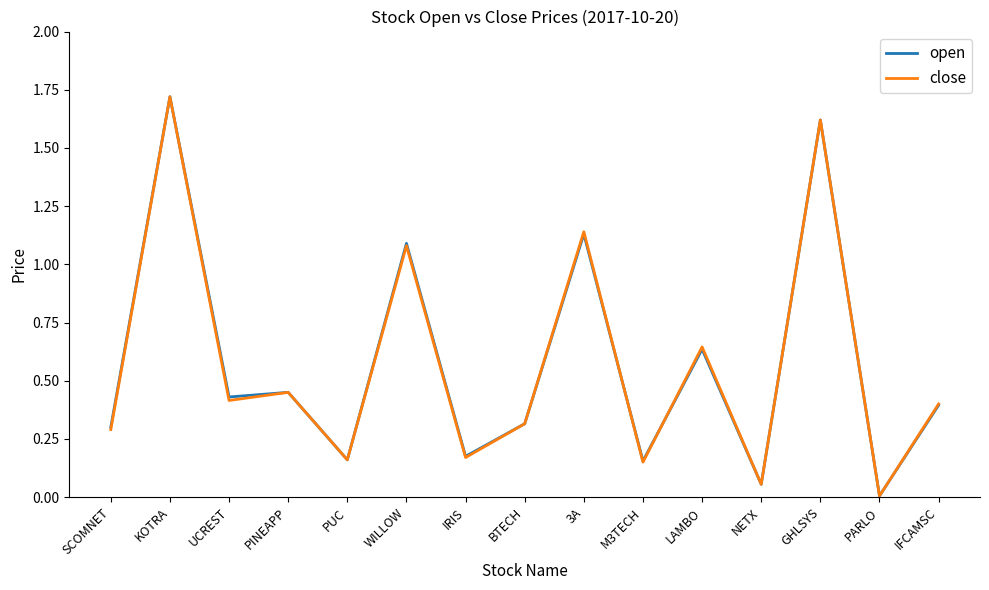

What position from the right is WILLOW?

10